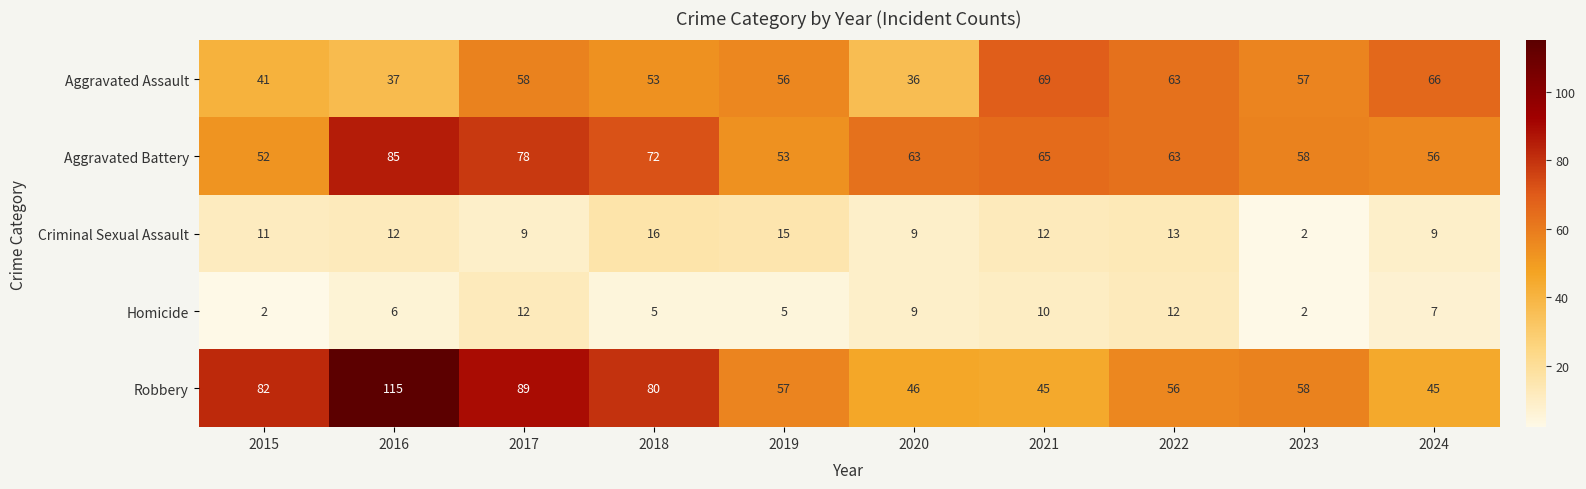

Is it true that Robbery equals 45 at 2021?

True